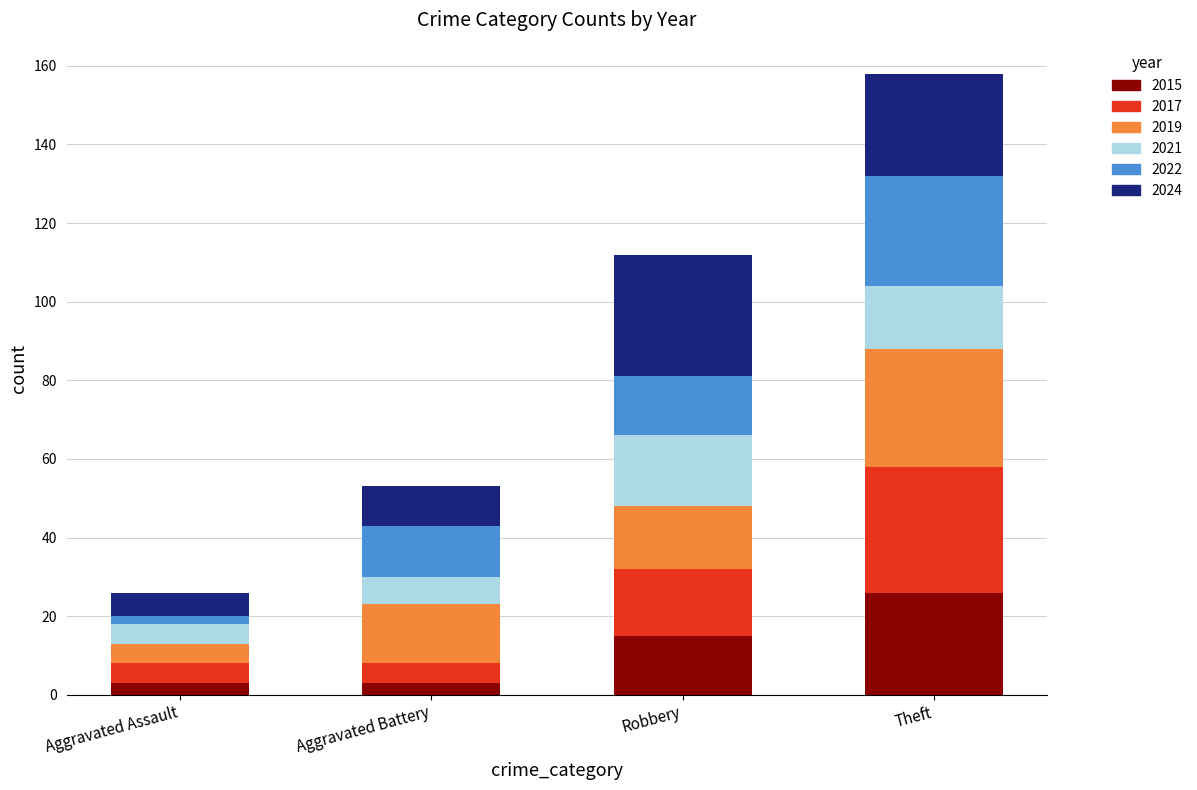

Reading left to right, list the values for the 2015 series.

Aggravated Assault=3	Aggravated Battery=3	Robbery=15	Theft=26